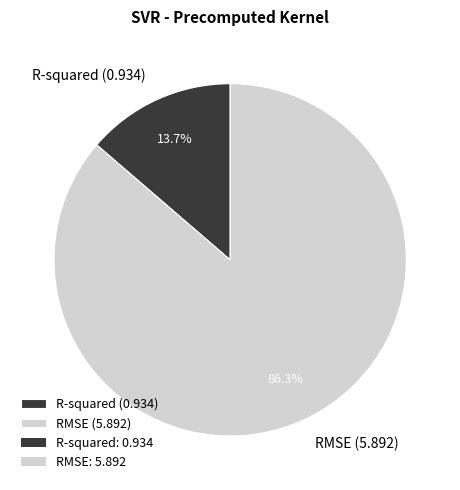

The RMSE slice represents 86% of the pie. True or false?

True